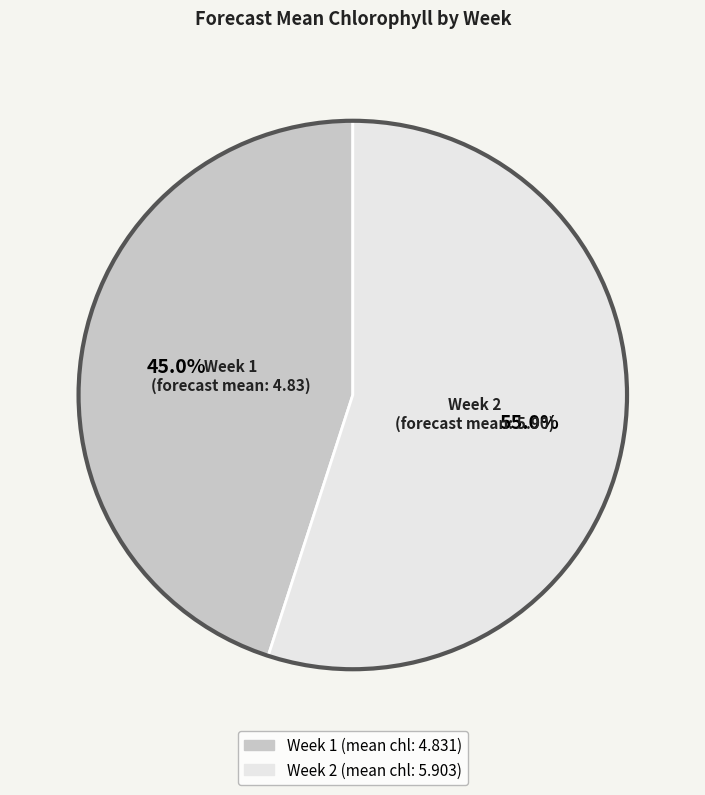

Rank the categories by value from lowest to highest.

Week 1, Week 2